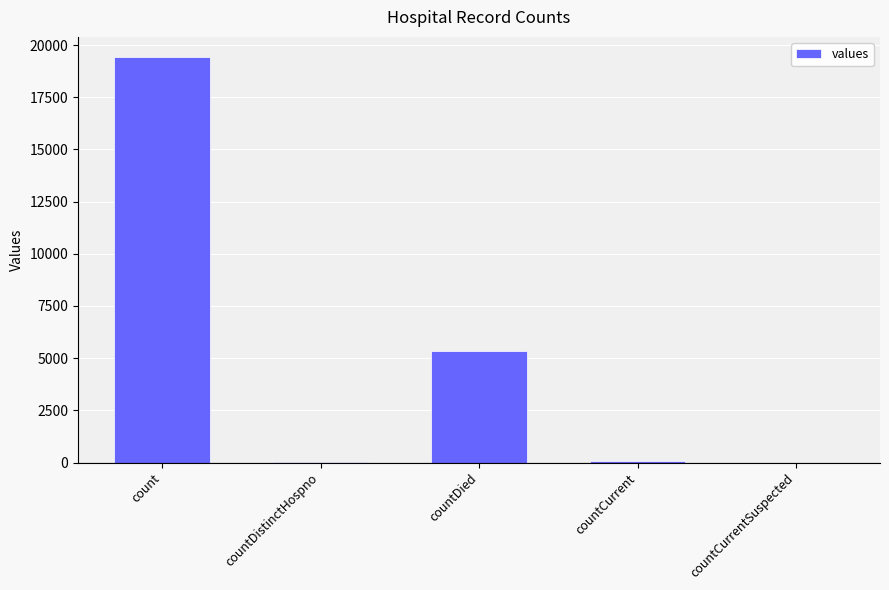

True or false: the data shows 6859 at countCurrentSuspected.

False